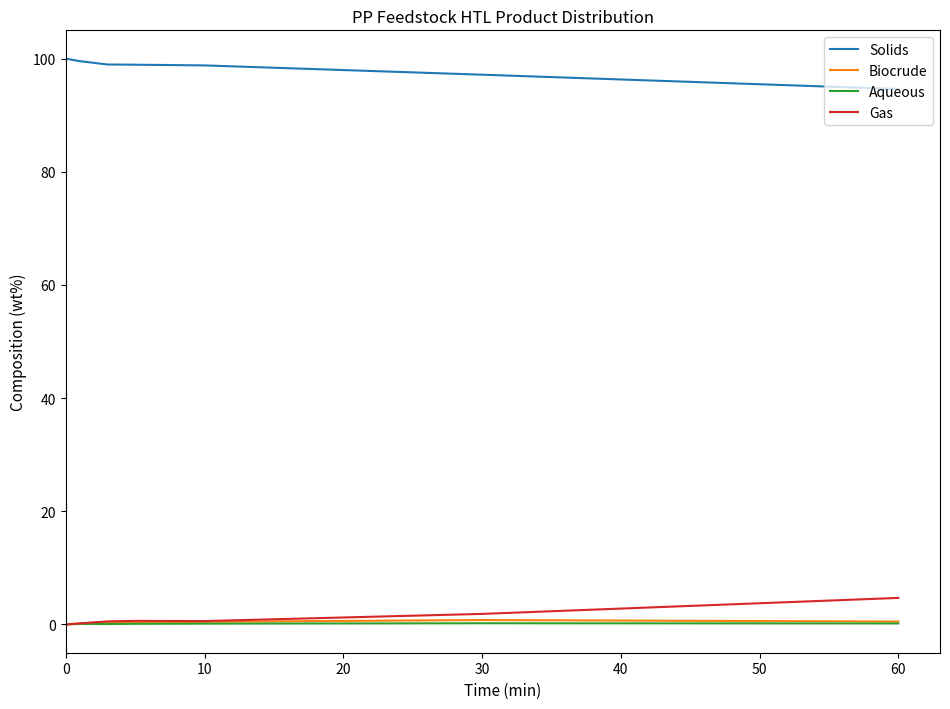

What are all the series names shown in the legend?

Solids, Biocrude, Aqueous, Gas